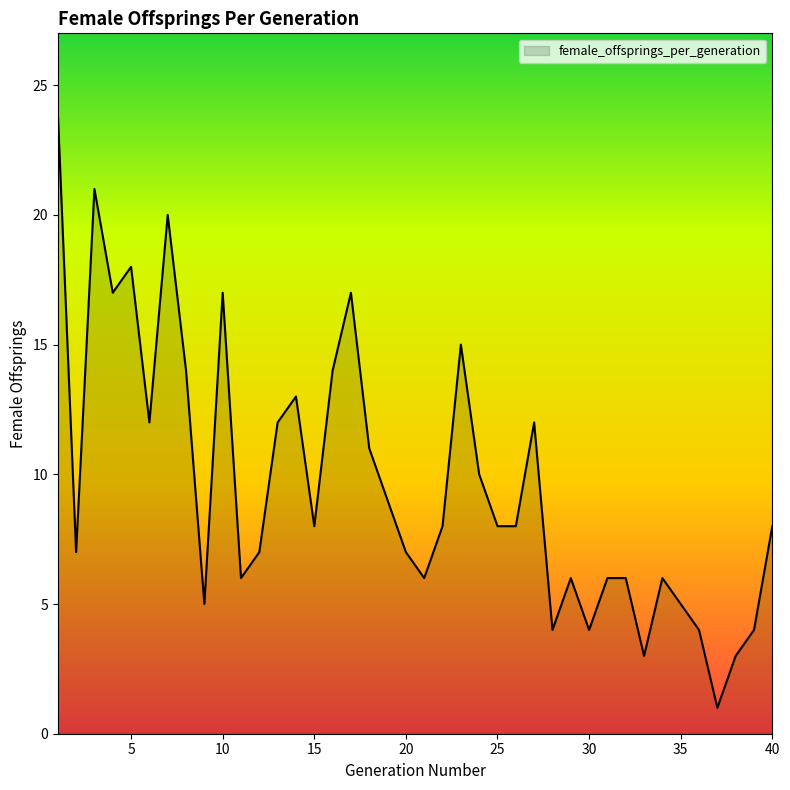

Reading left to right, transcribe all the data shown in this chart.

24	7	21	17	18	12	20	14	5	17	6	7	12	13	8	14	17	11	9	7	6	8	15	10	8	8	12	4	6	4	6	6	3	6	5	4	1	3	4	8